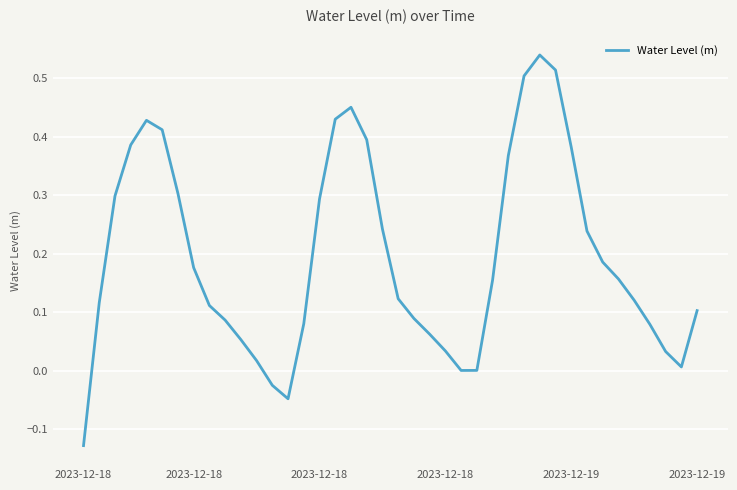

What is the difference between the maximum and minimum values?

0.7